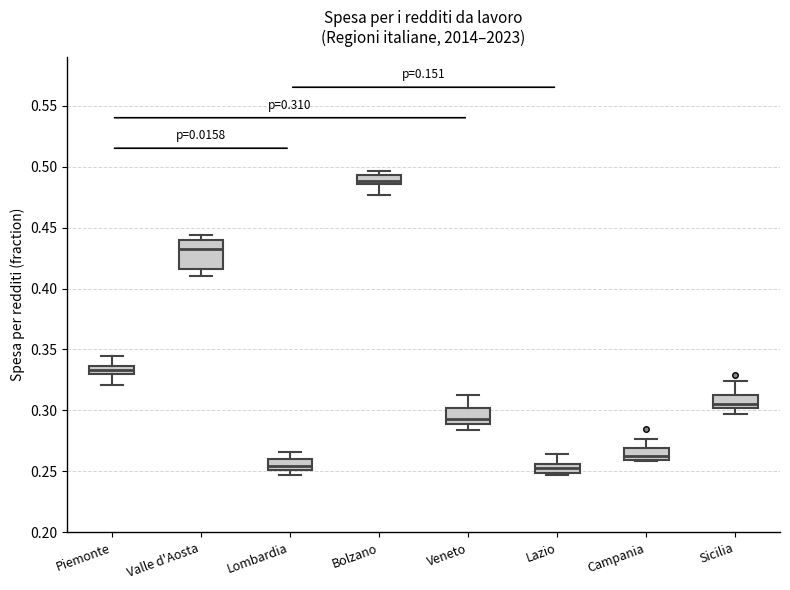

Which box's median line is the highest?

Bolzano